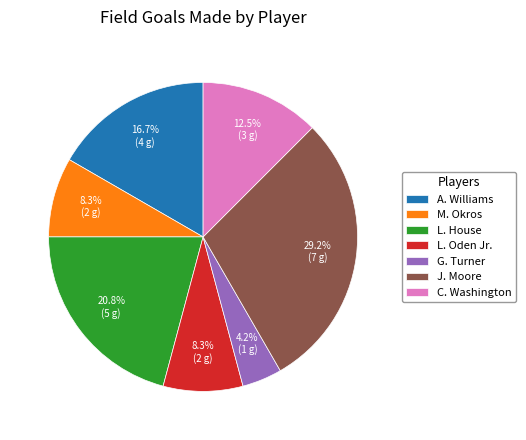

Which category has the biggest portion of the pie?

J. Moore